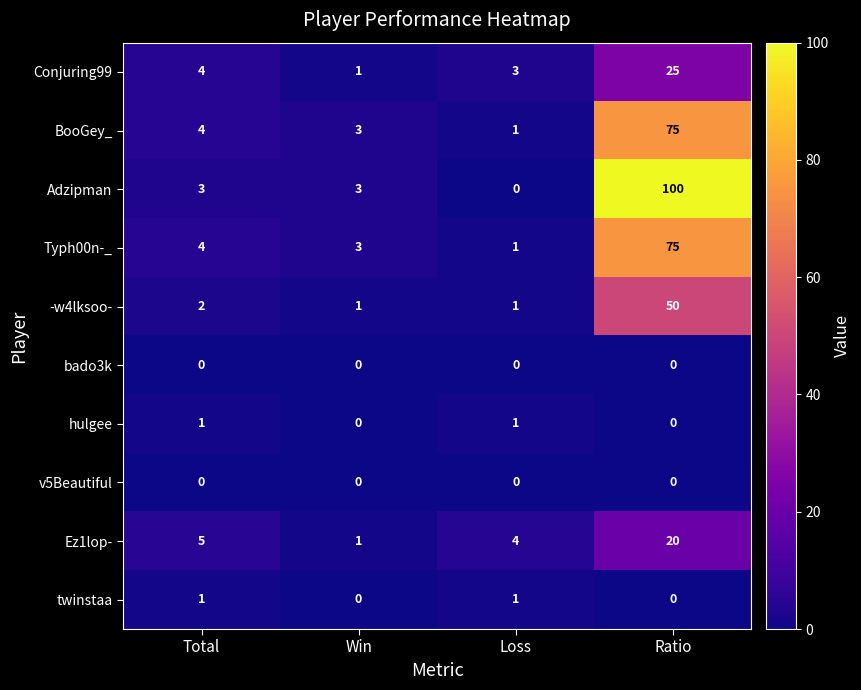

What is the spread (max minus min) of values at Loss?

4